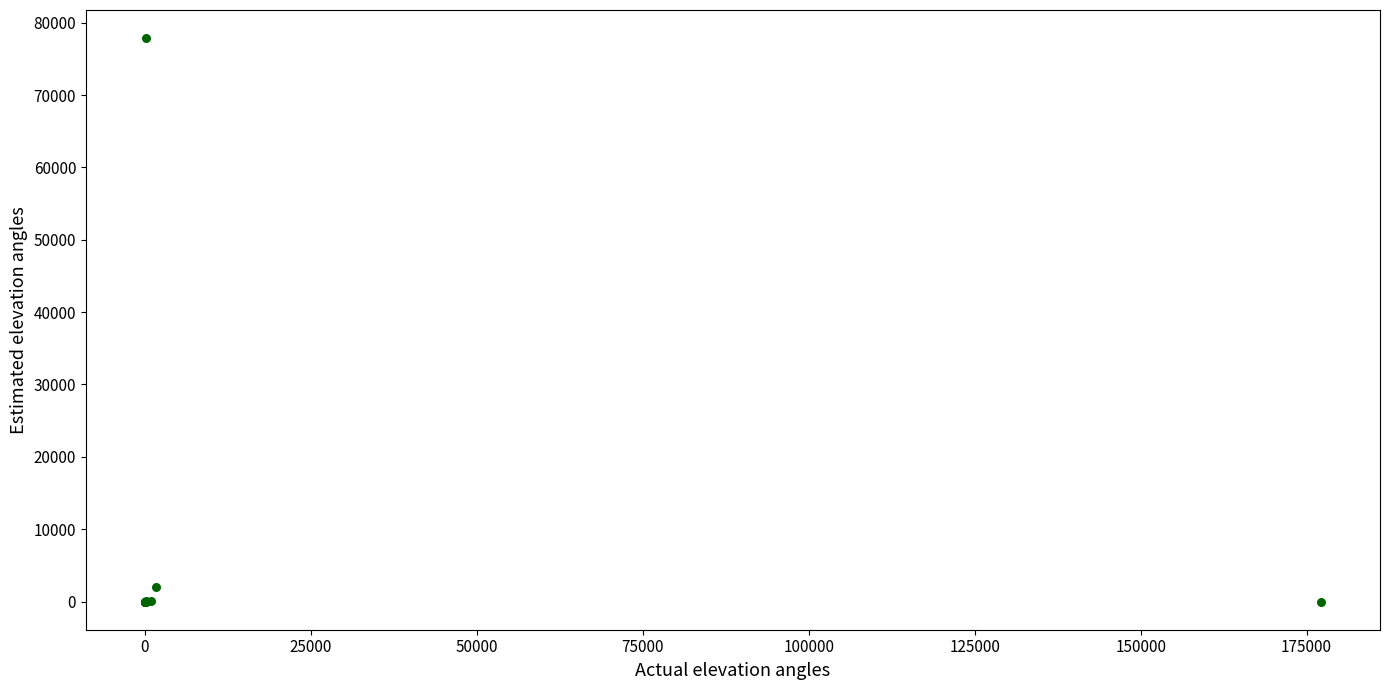

What Y value in the scatter plot is closest to 38931?

2052